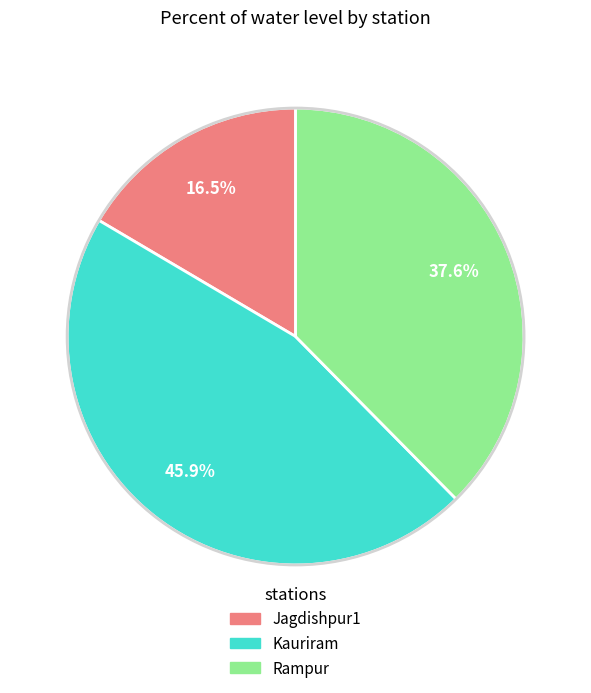

What is the ratio of the value at Rampur to the value at Kauriram?

0.8